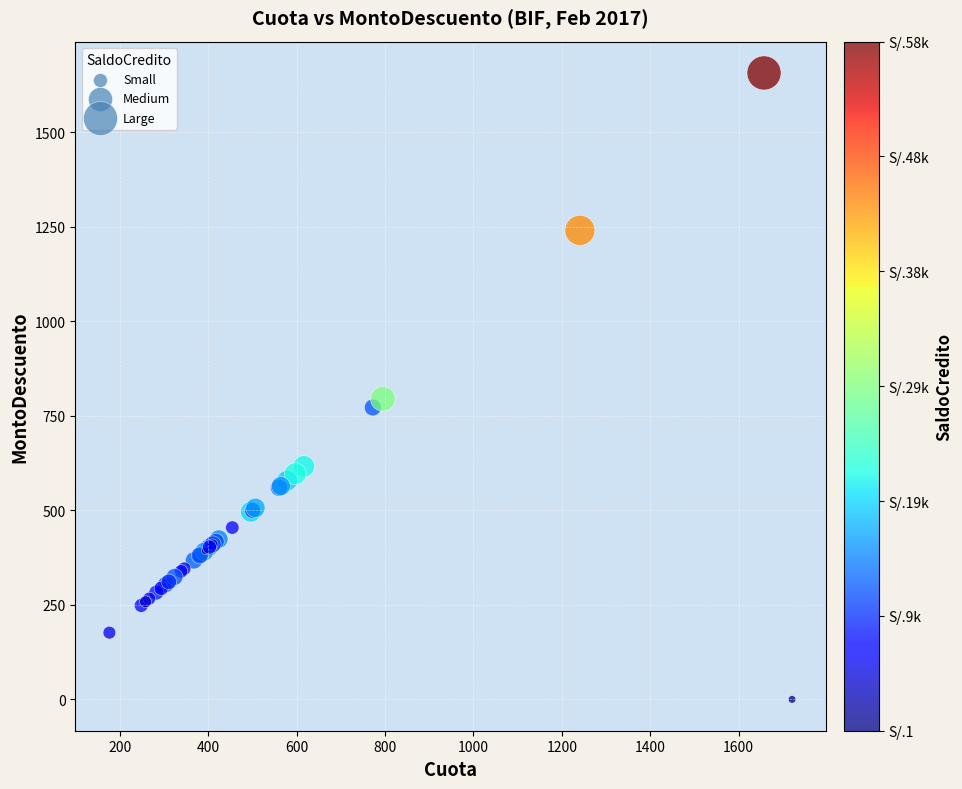

What Y value in the scatter plot is closest to 828?

795.1